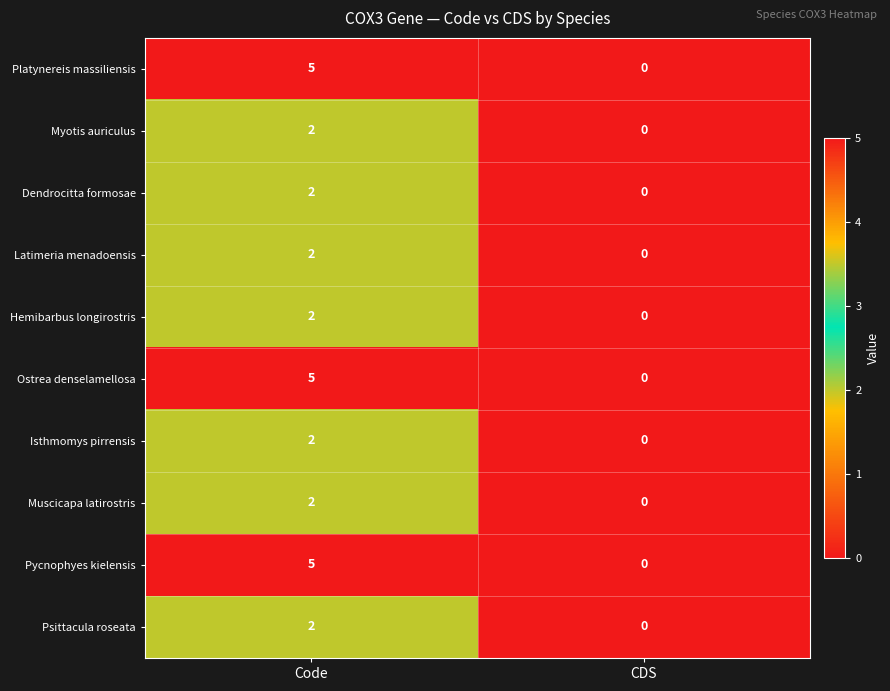

Is it true that Hemibarbus longirostris equals 0 at CDS?

True